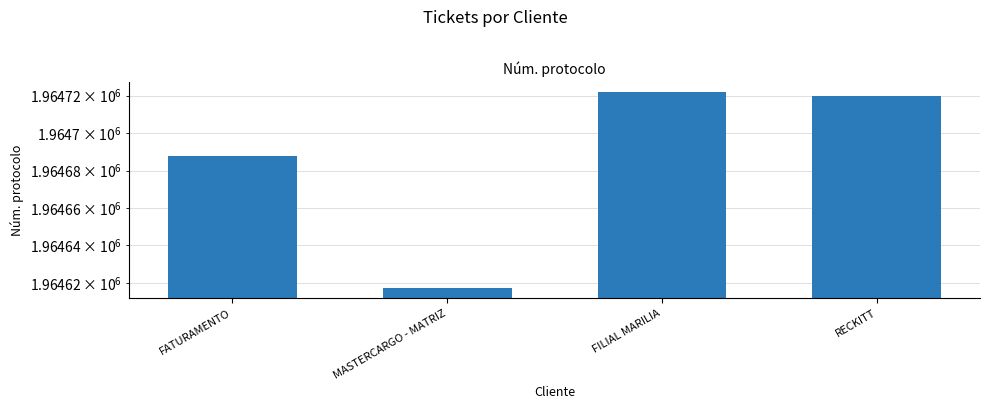

Reading left to right, extract all data points from this chart.

1964688	1964617	1964722	1964720